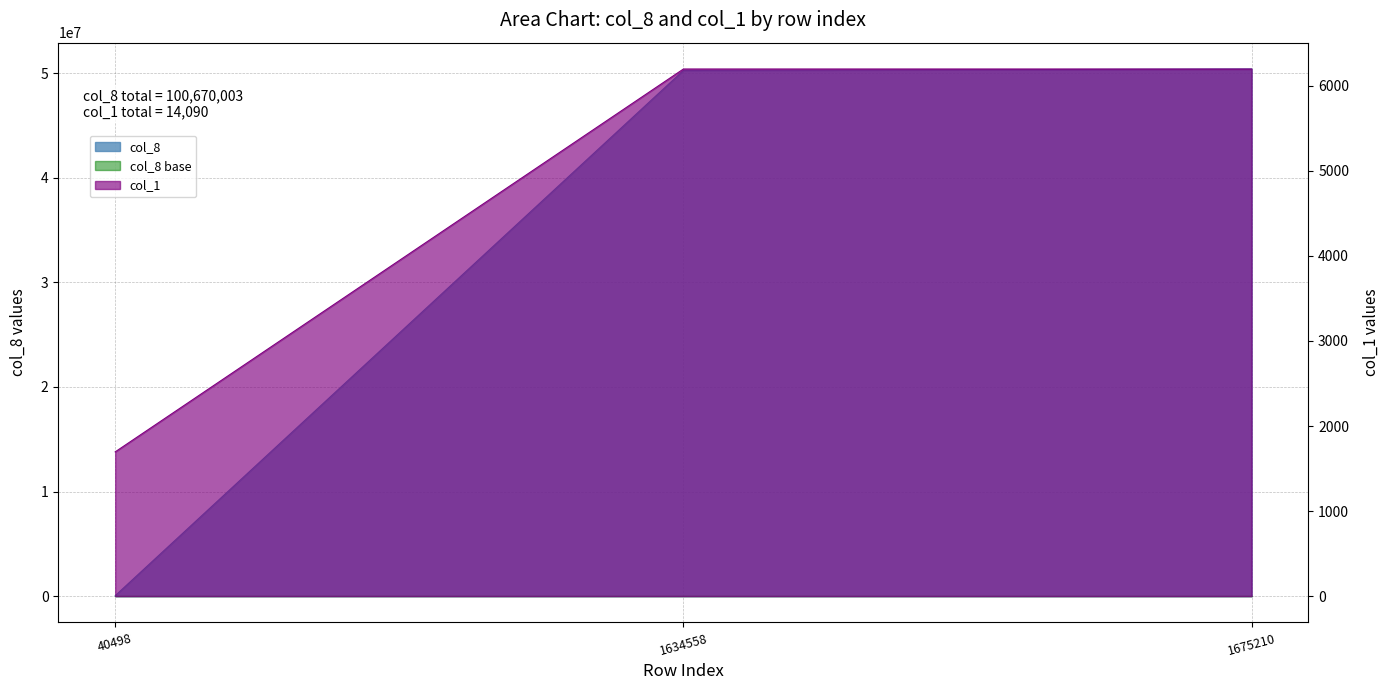

What is the difference between the col_1 values at 1634558 and 40498?

4501